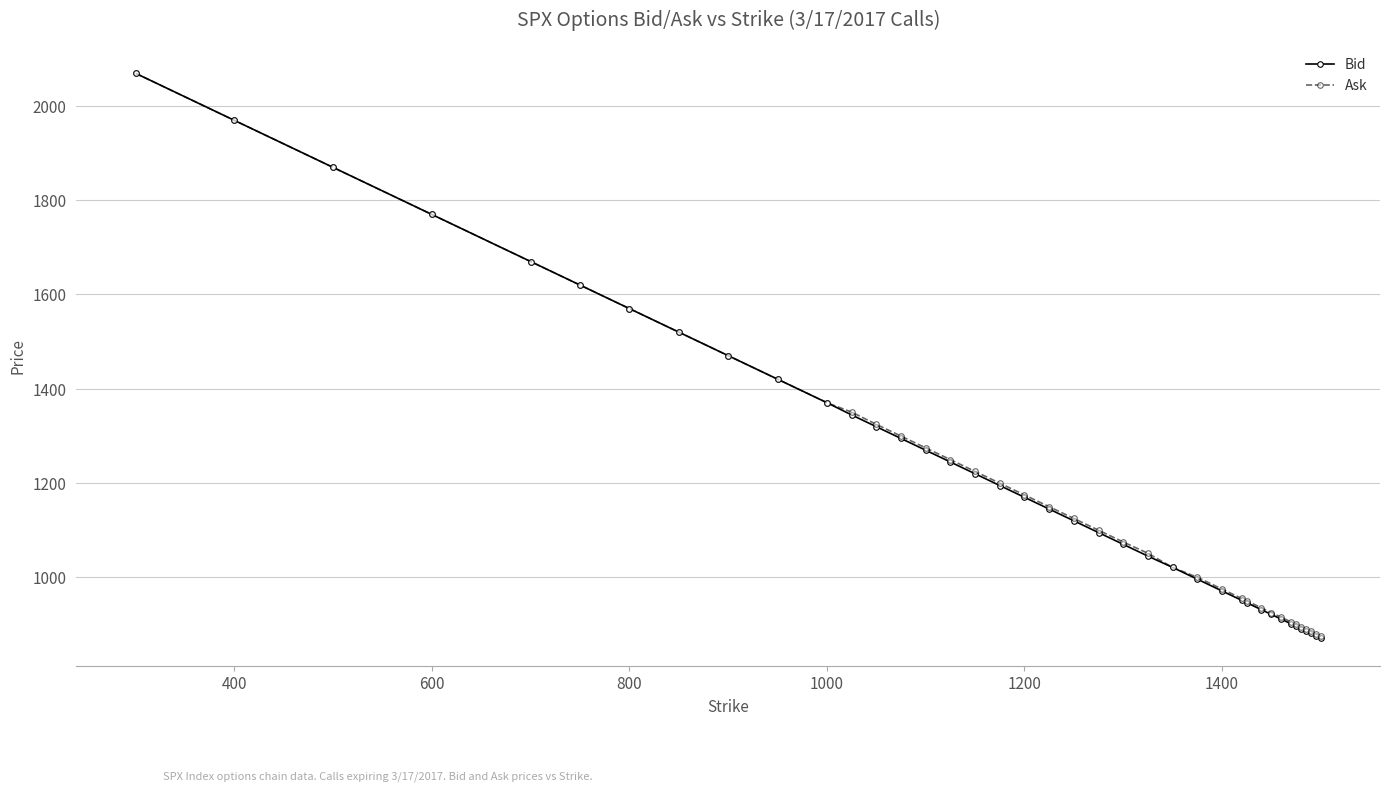

At how many categories does at least one series exceed 1713?

4